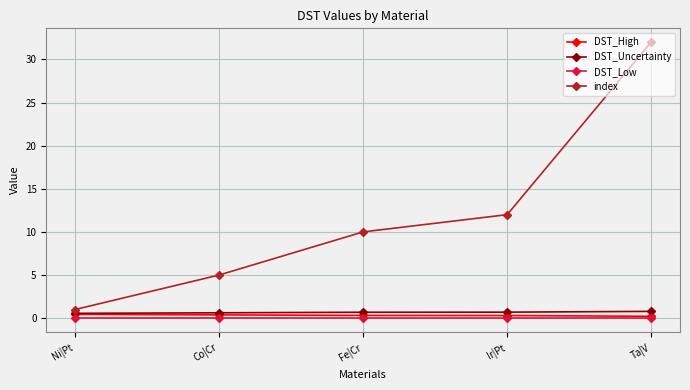

At which label is index closest to 16?

Ir|Pt